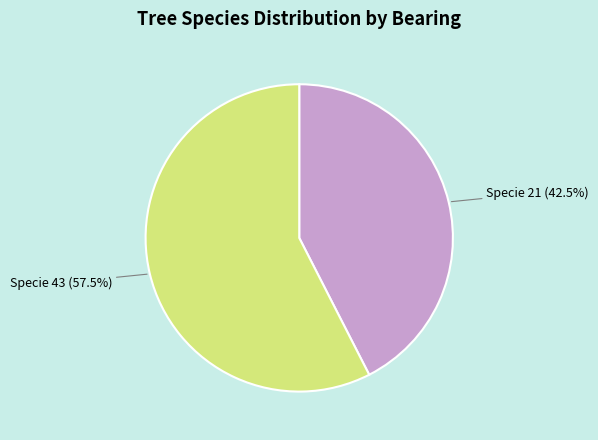

How many slices are in this pie chart?

2